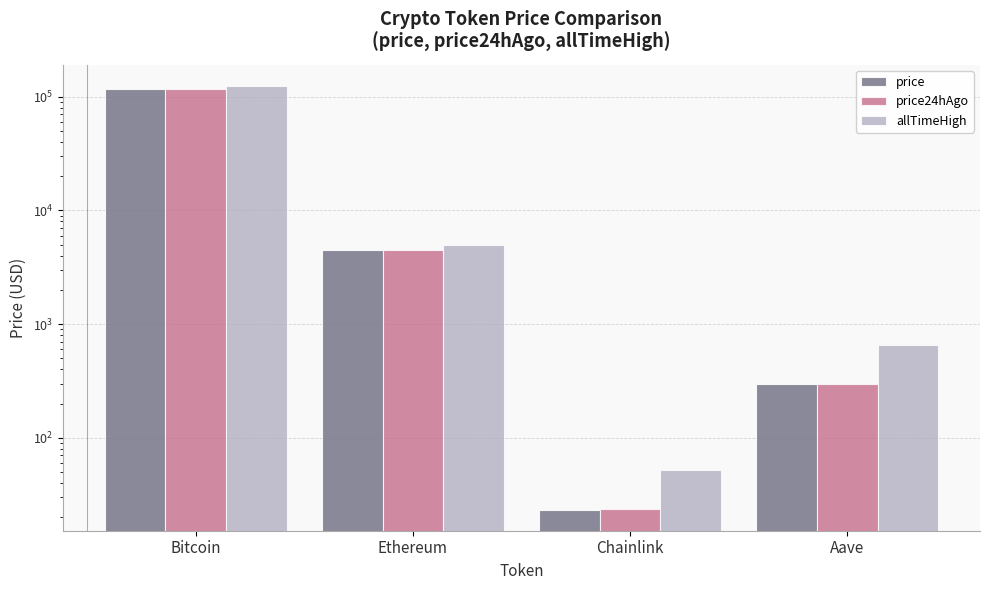

Rank the series by their maximum value, from lowest to highest.

price24hAgo, price, allTimeHigh